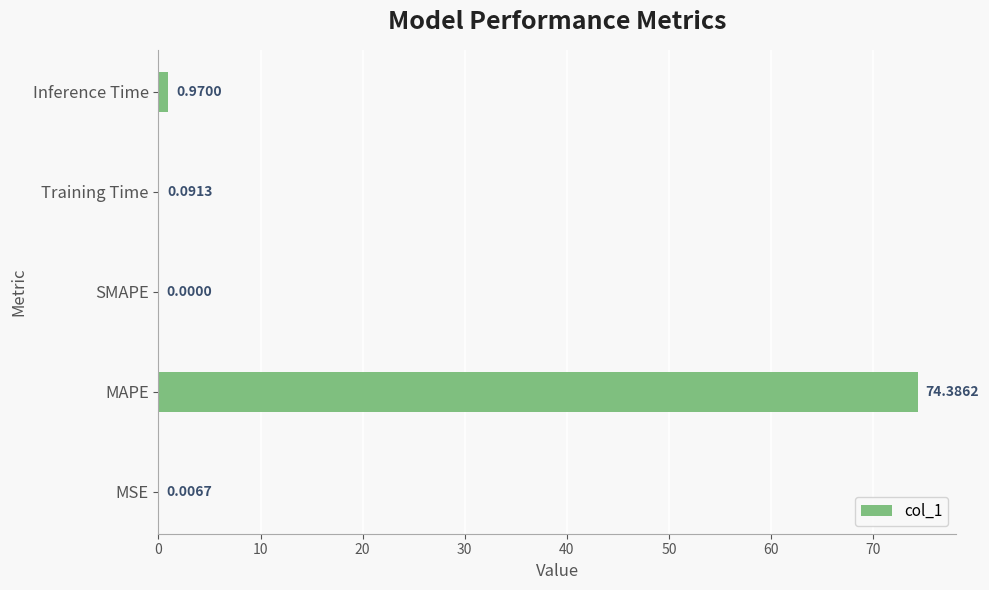

How many values are above zero?

4